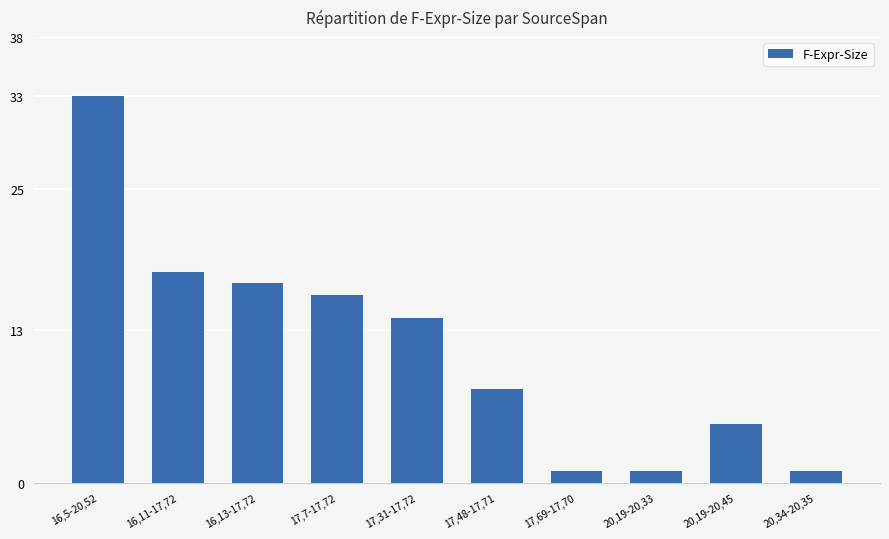

What is the ratio of the value at 16,11-17,72 to the value at 17,69-17,70?

18.0